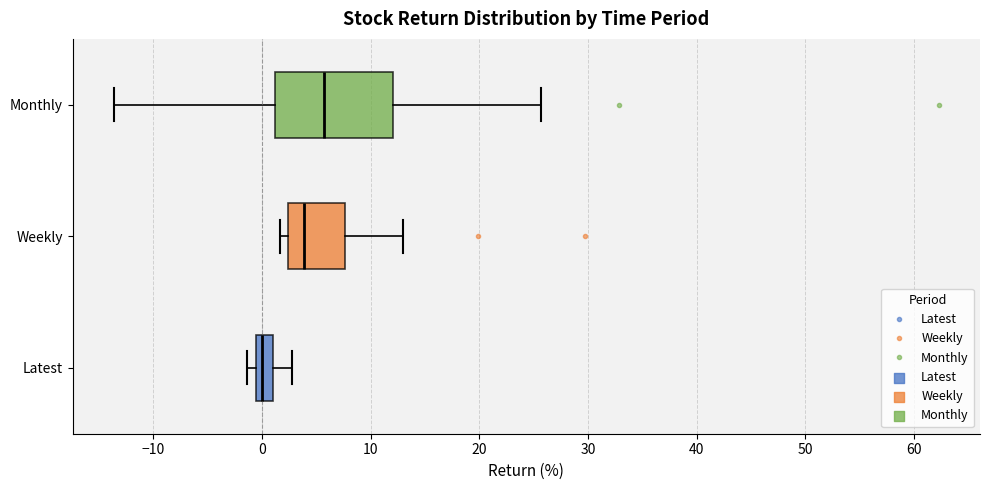

Which box is the widest, from its left edge to its right edge?

Monthly